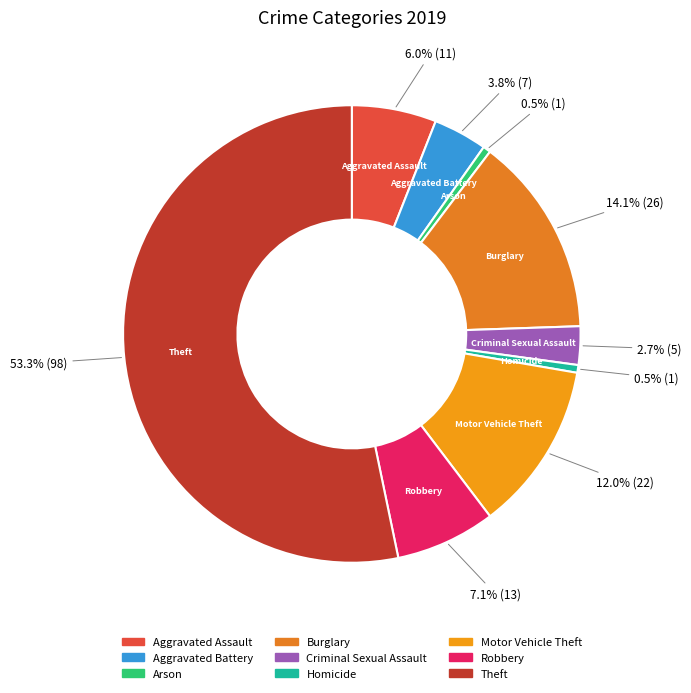

Between Aggravated Assault and Theft, which is larger?

Theft